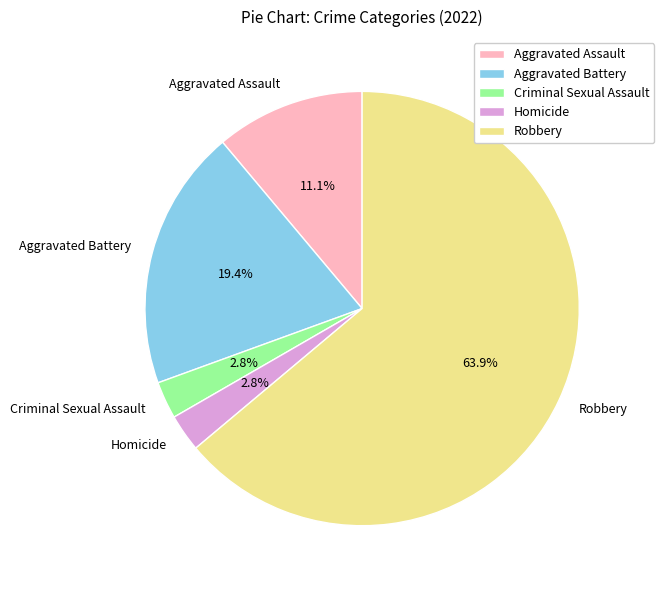

Does Homicide represent more than half of the total?

No